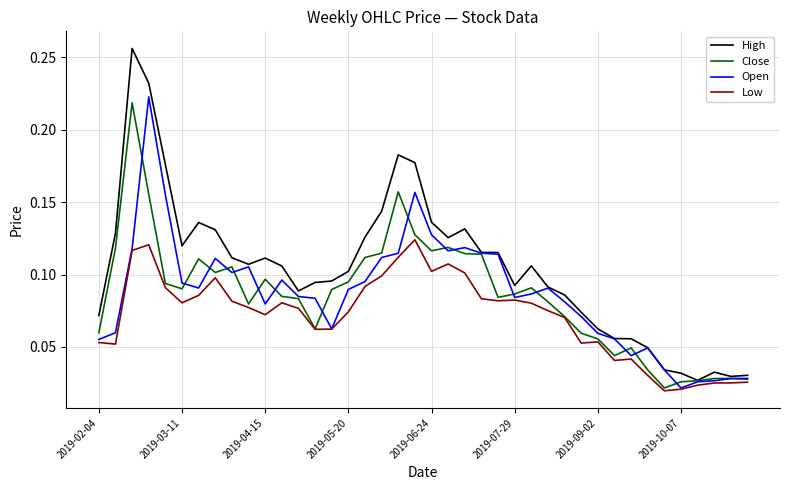

Which series has the largest total across all categories?

High